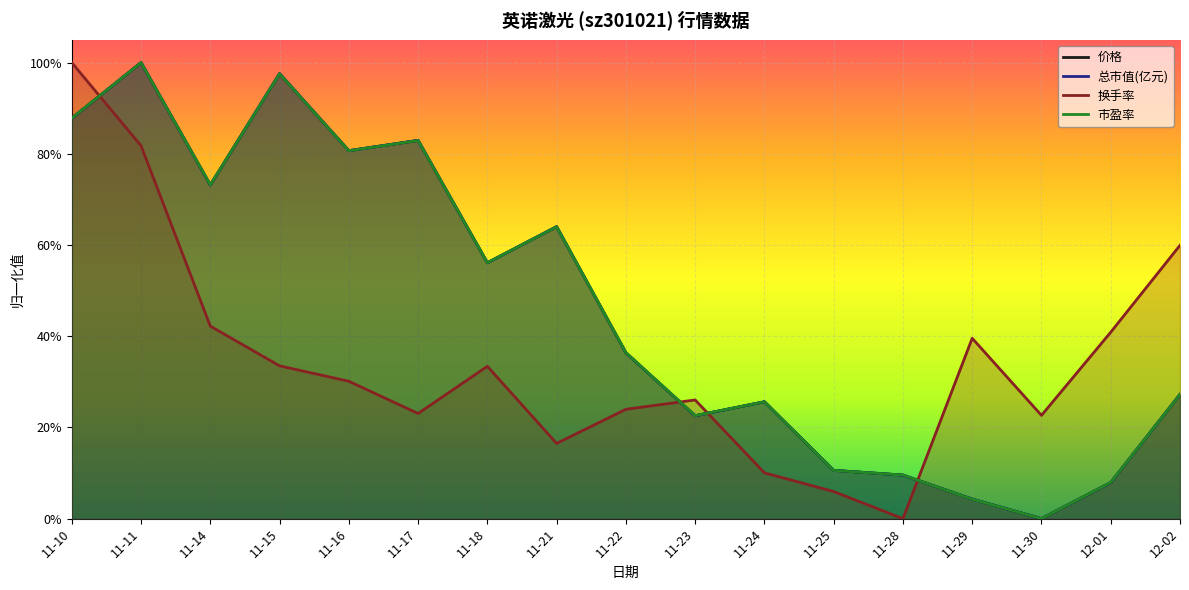

Count the number of data series in this chart.

4